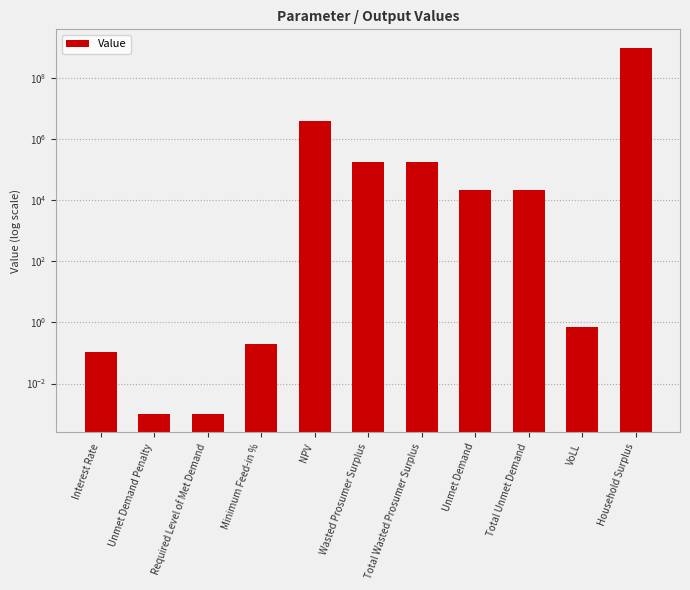

Read the value at Total Wasted Prosumer Surplus.

178028.5